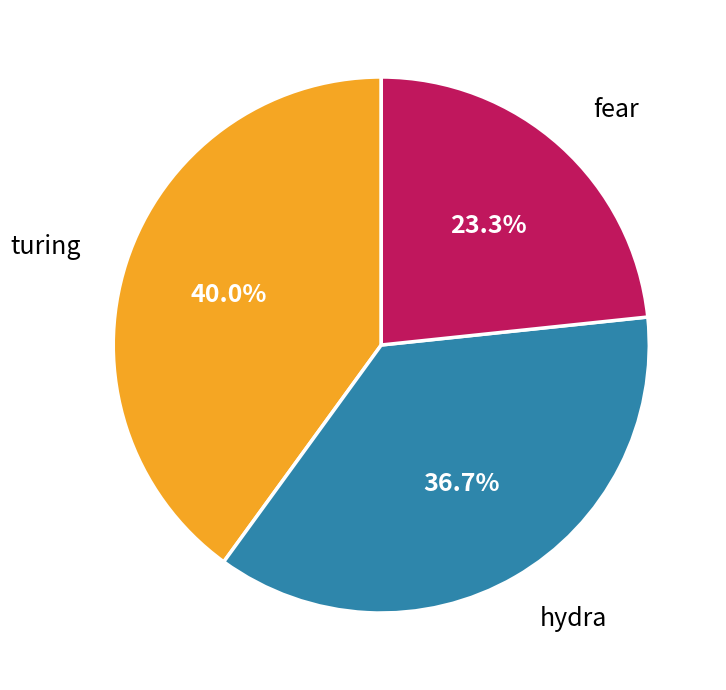

Rank the categories by value from highest to lowest.

turing, hydra, fear